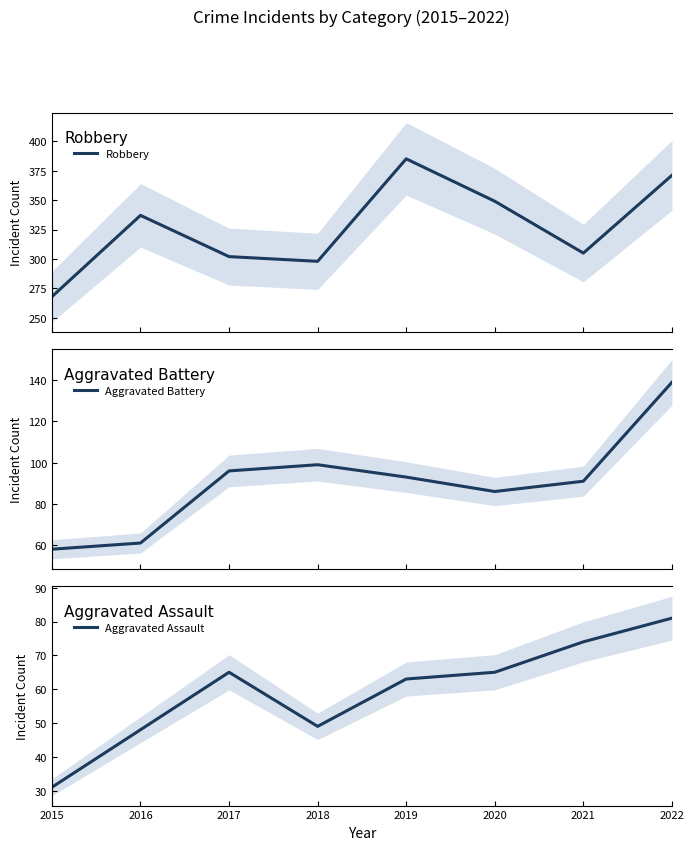

True or false: Aggravated Battery and Aggravated Assault intersect in this chart.

False